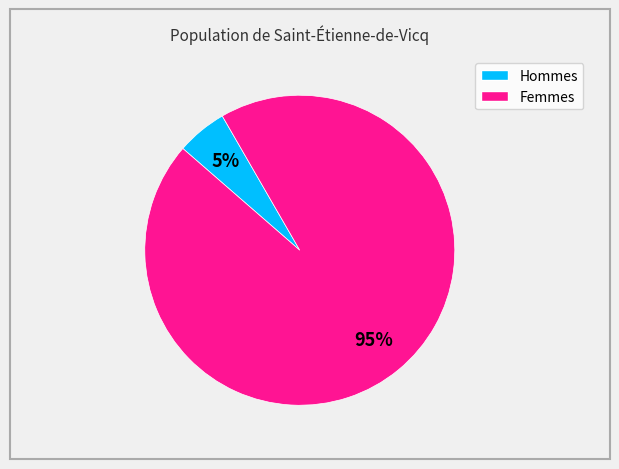

To the nearest percent, what is the average slice percentage?

50%